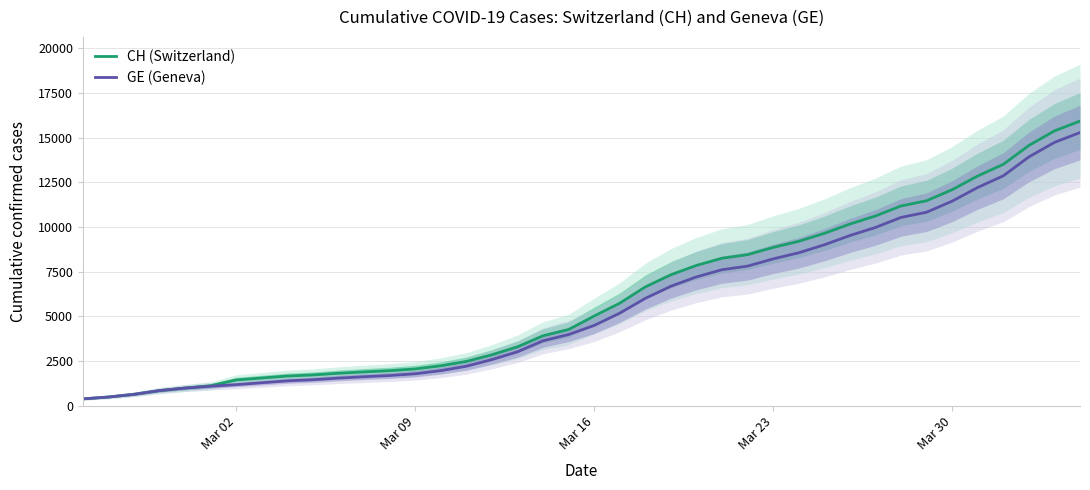

True or false: CH (Switzerland) and GE (Geneva) intersect in this chart.

False